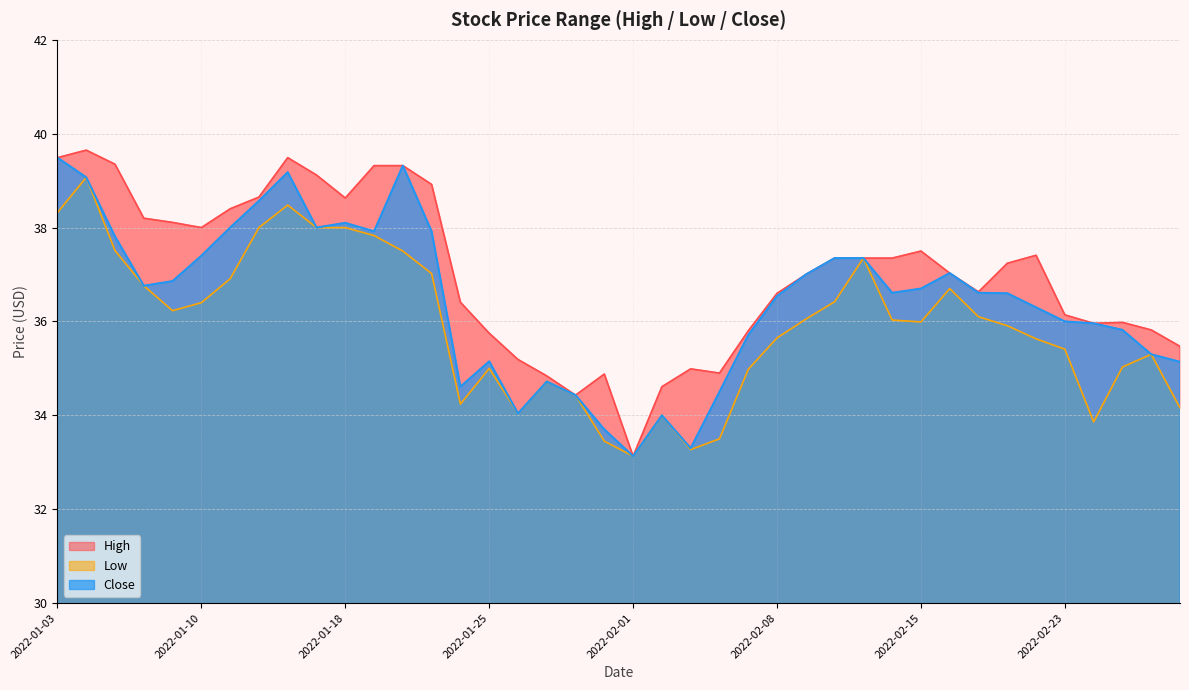

Count the number of data series in this chart.

3